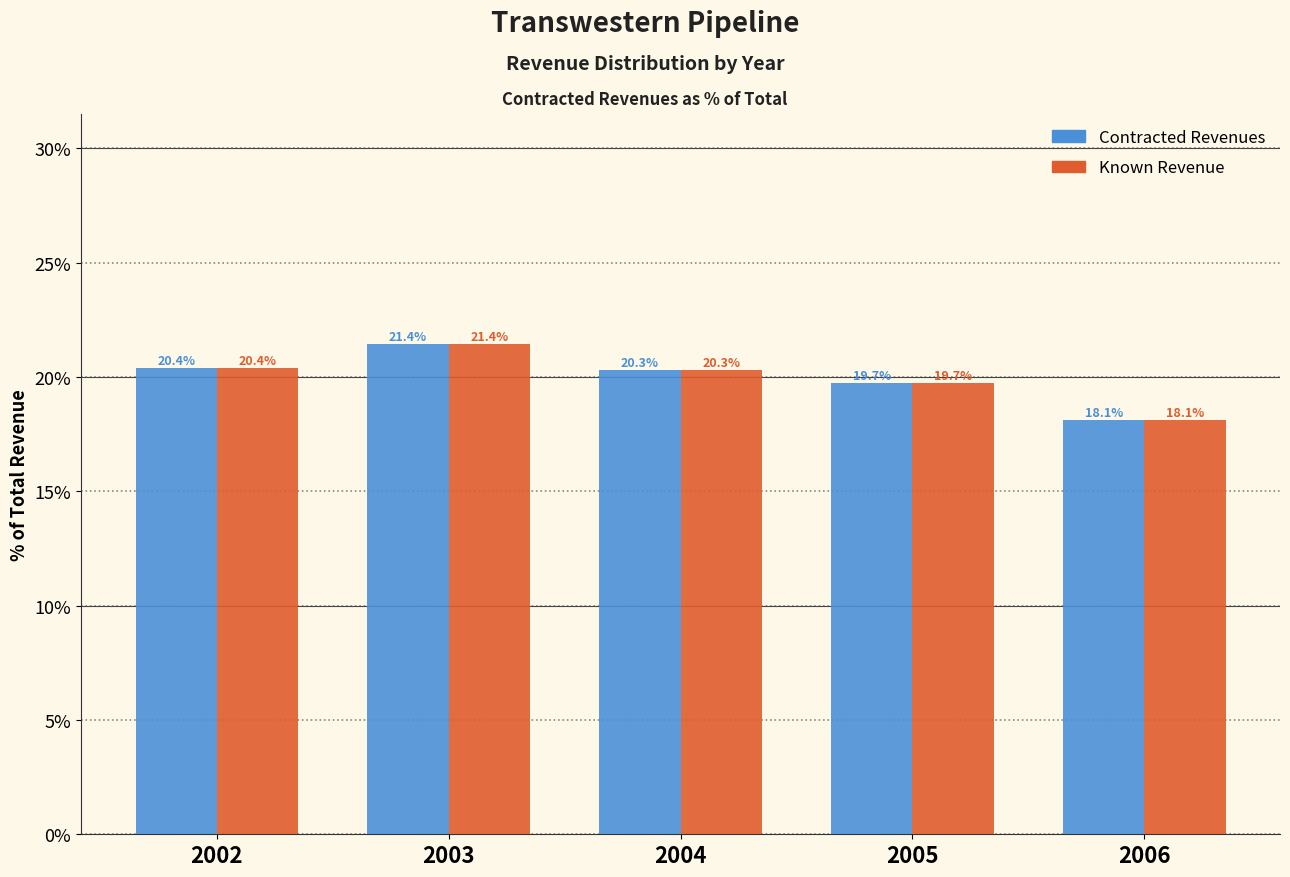

Reading left to right, list all the values displayed in this chart.

Contracted Revenues: 2002=20.4	2003=21.4	2004=20.3	2005=19.7	2006=18.1
Known Revenue: 2002=20.4	2003=21.4	2004=20.3	2005=19.7	2006=18.1